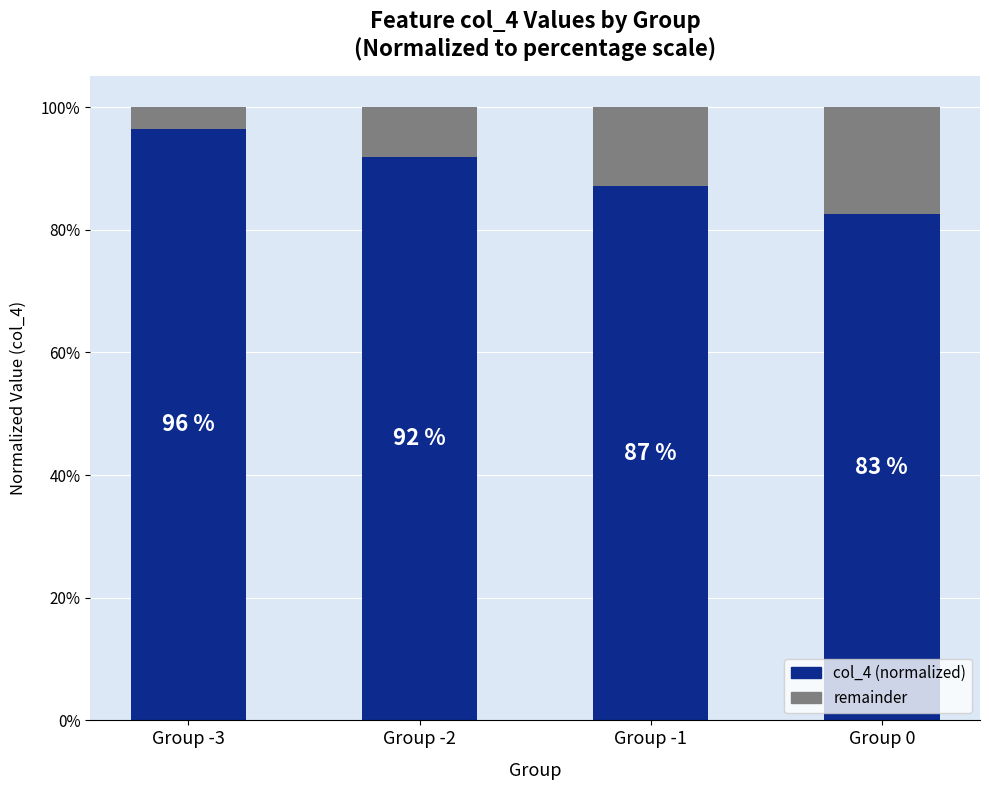

Where does the col_4 (normalized) series first go above 91?

Group -3